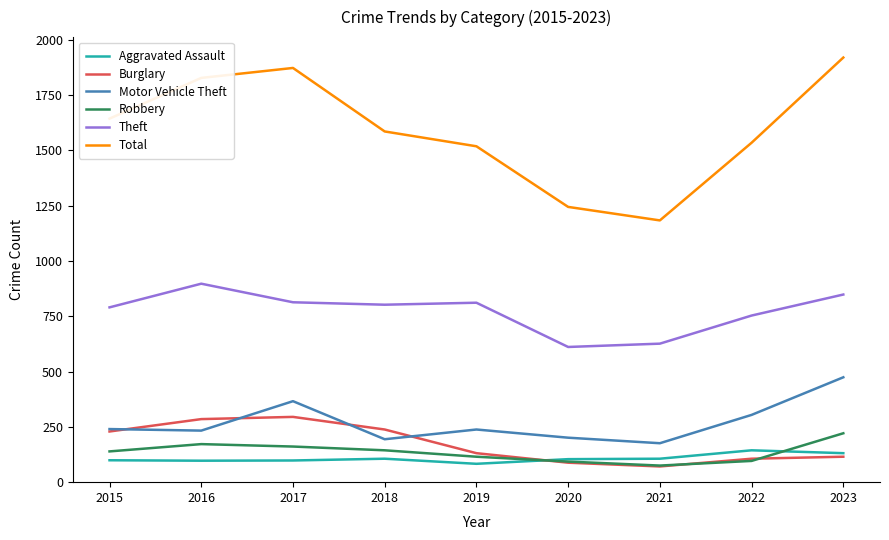

Between 2016 and 2022, which series saw the biggest shift?

Total